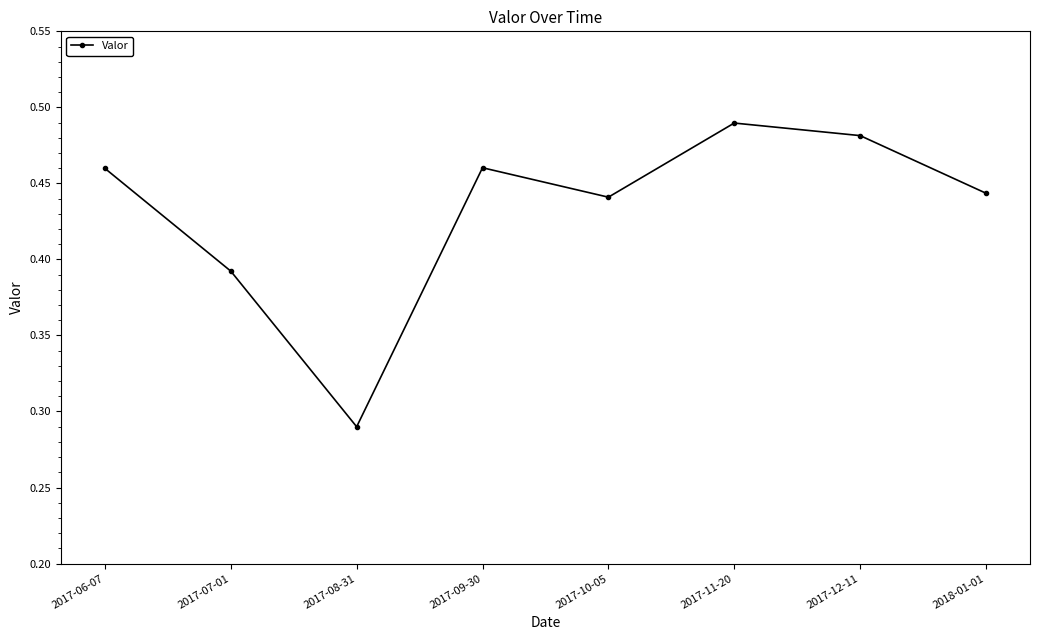

What is the sum of all values?

3.5